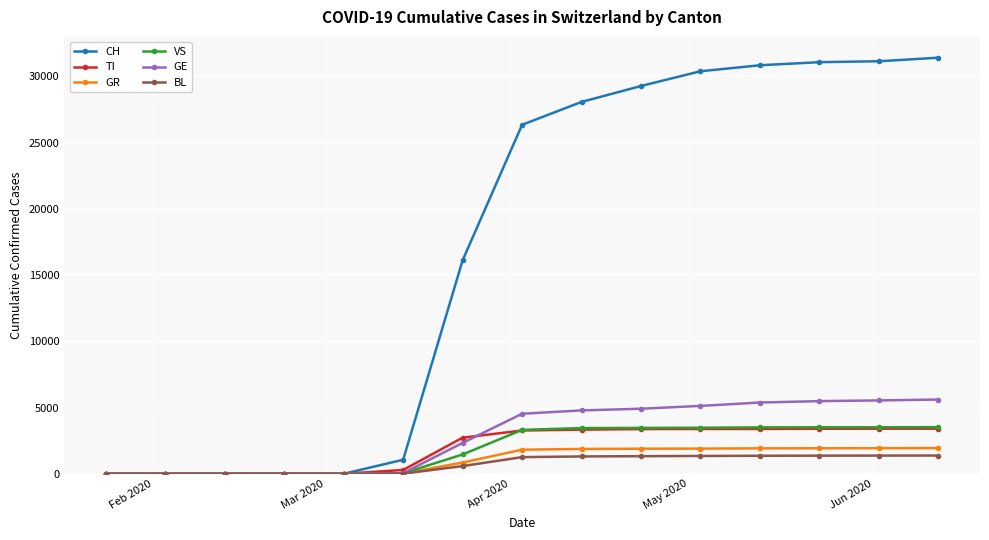

What is the maximum value shown in the chart?

31400